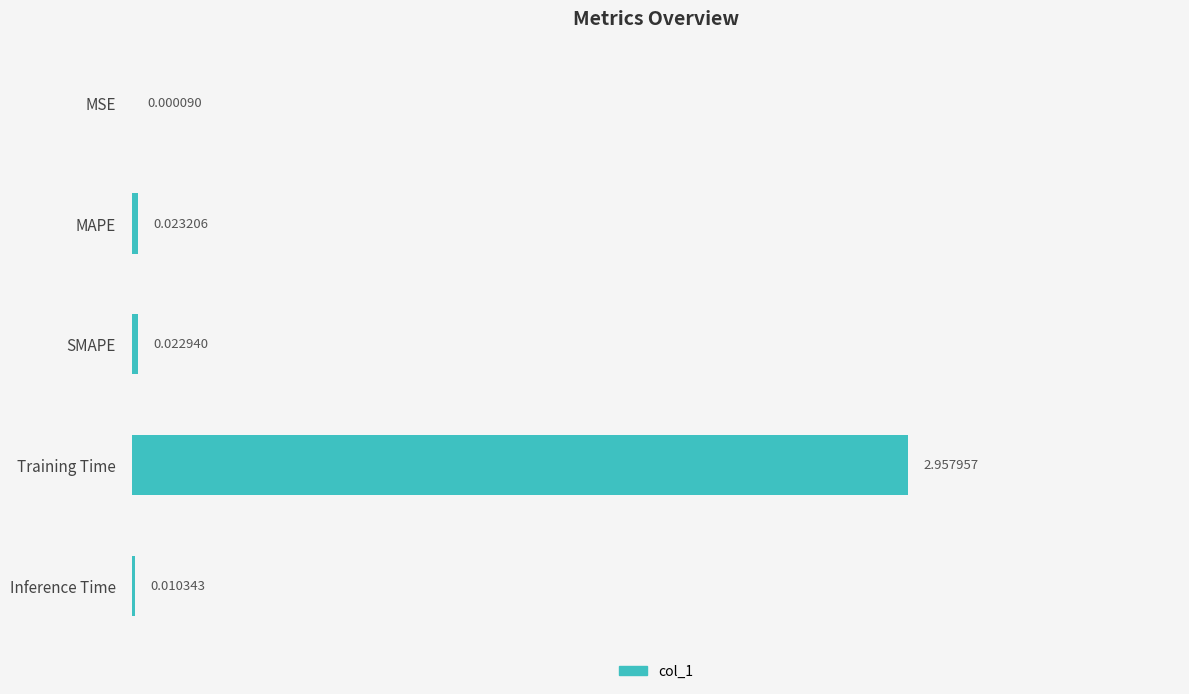

Which category has the highest value across all series?

Training Time